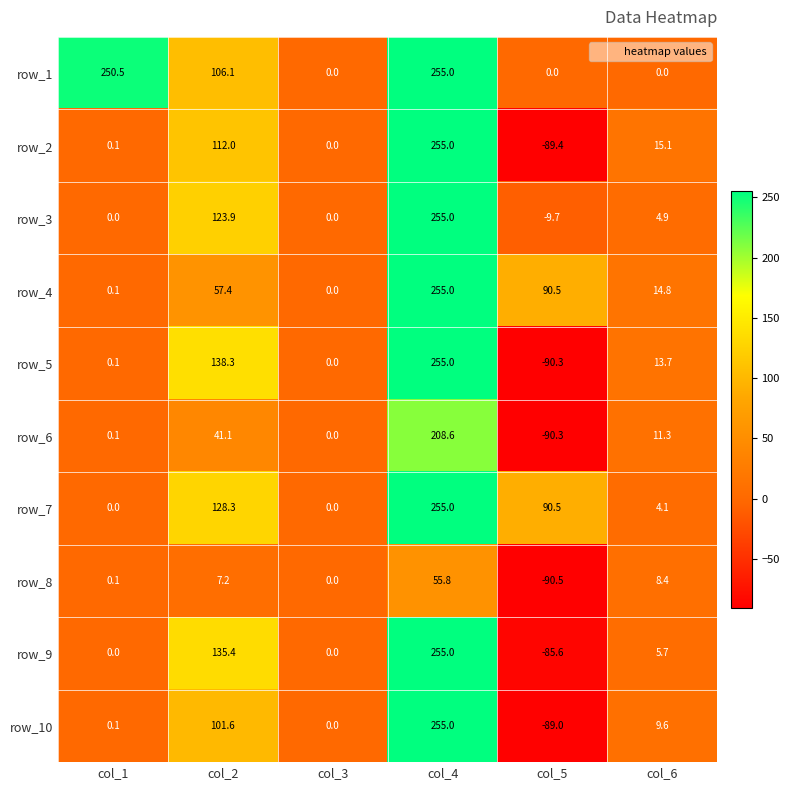

What is the average value of the row_3 series?

62.4